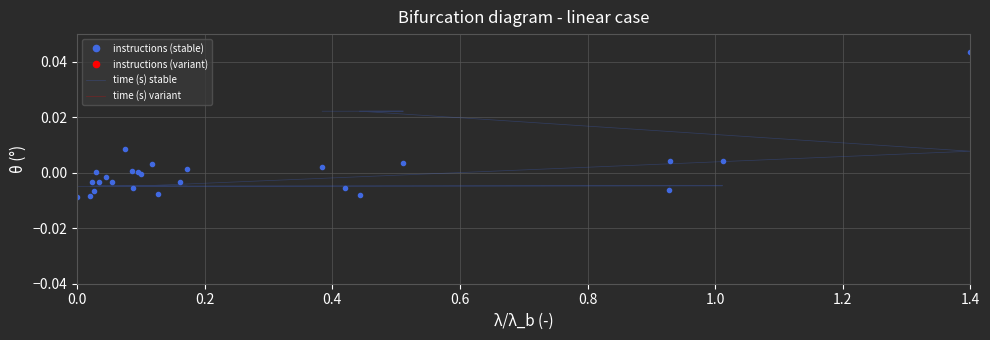

Which series has the widest spread of values?

instructions (stable)